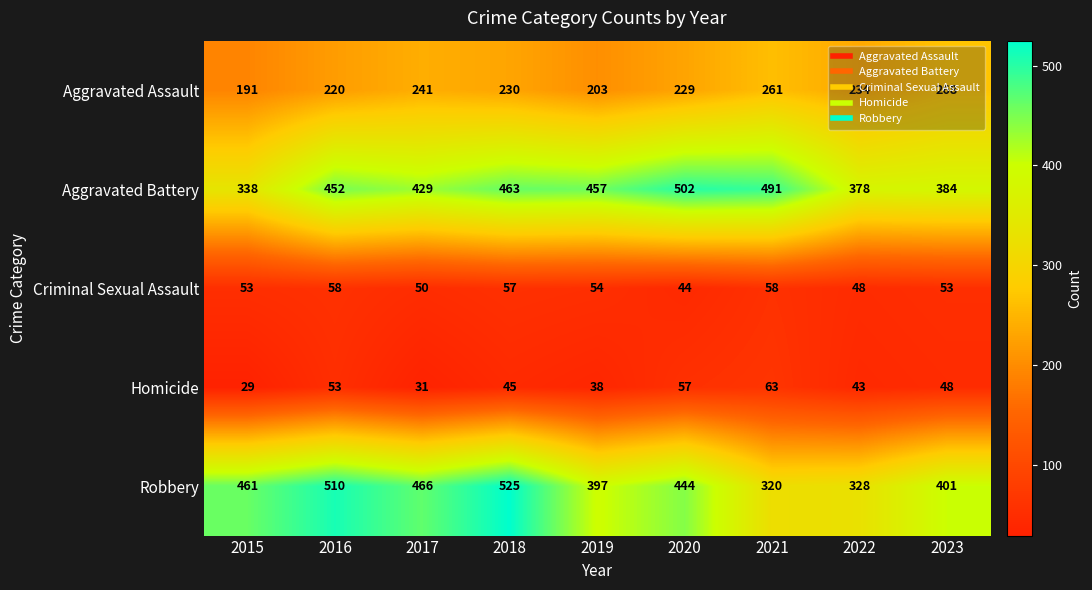

Count the number of categories in the chart.

9